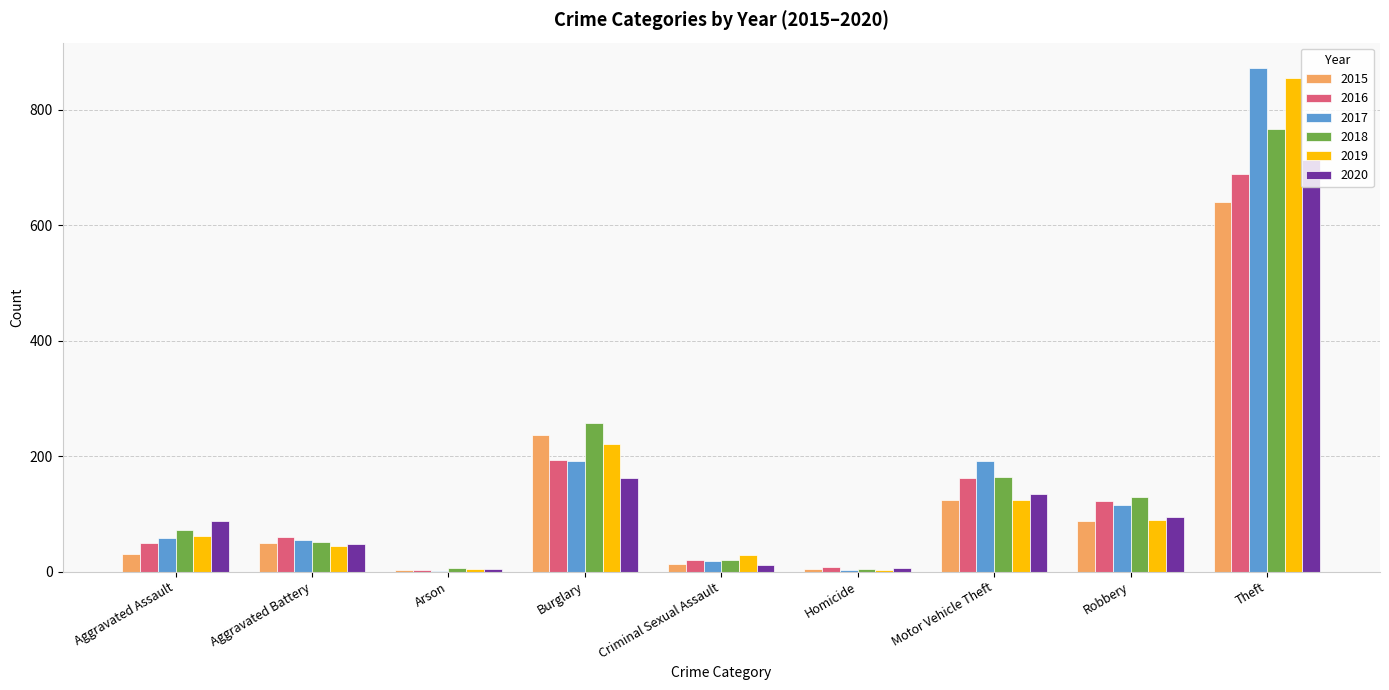

Which label corresponds to the largest value in the chart?

Theft